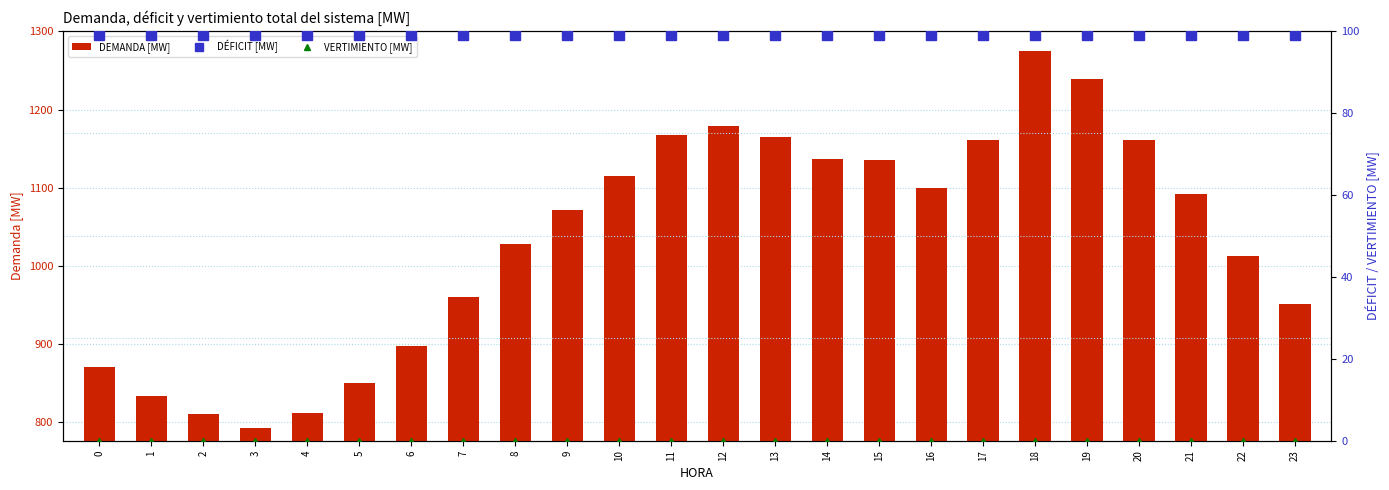

What are all the series names shown in the legend?

DEMANDA [MW], DÉFICIT [MW], VERTIMIENTO [MW]